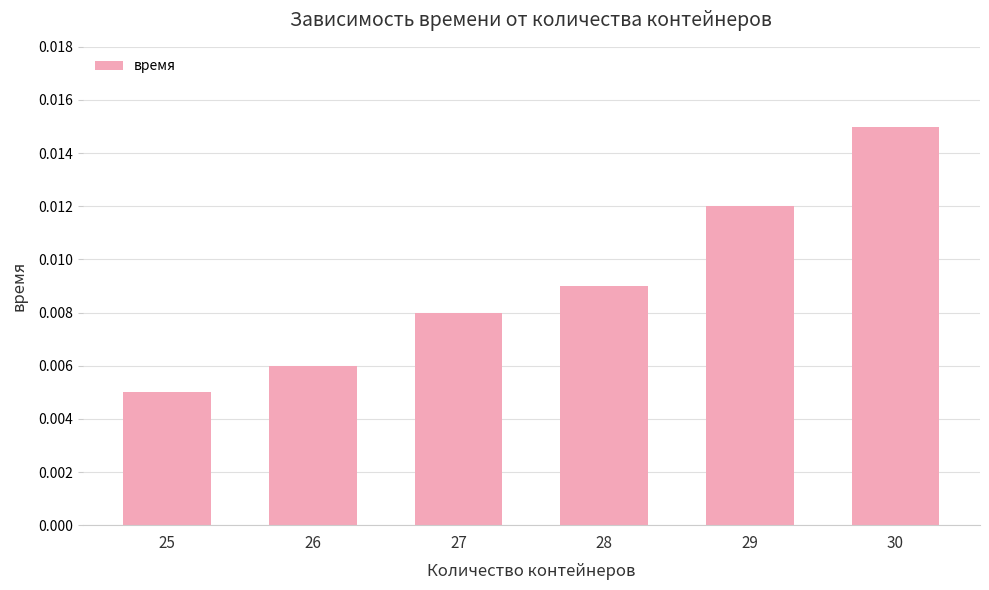

Rank the categories by value from lowest to highest.

25, 26, 27, 28, 29, 30